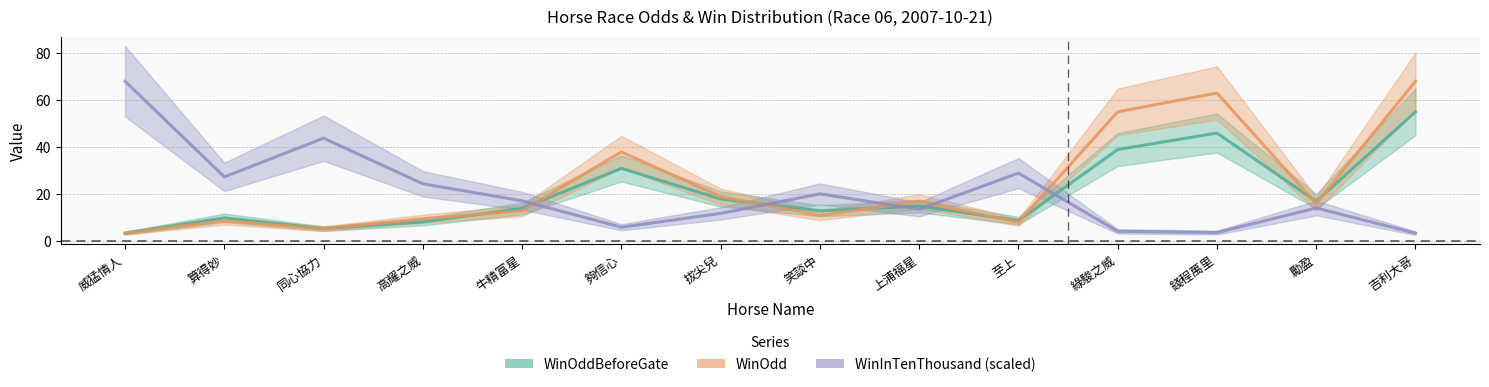

At which category does WinOdd reach its first local peak?

算得妙